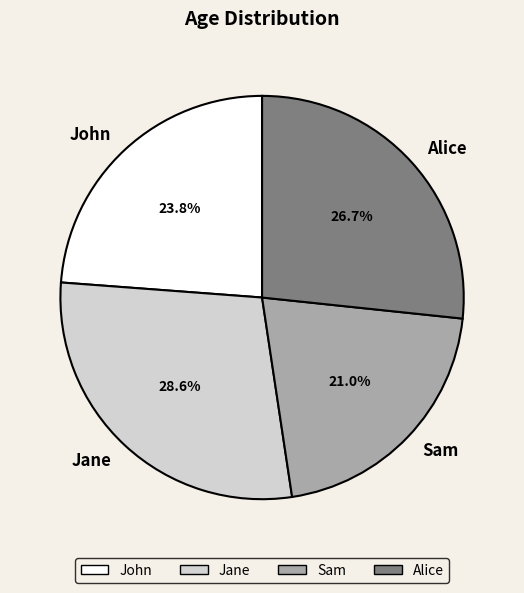

To the nearest percent, what percentage of the pie is Jane?

29%